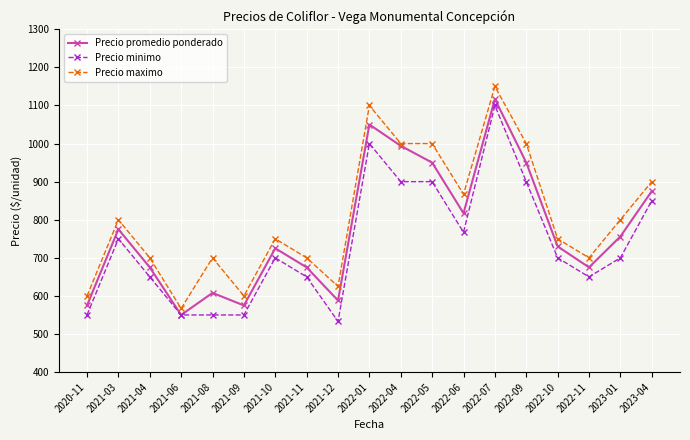

Reading left to right, what are all the values shown in this chart?

Precio promedio ponderado: 575	775	675	550	608	575	725	675	588	1050	994	950	817	1117	950	730	675	756	875
Precio minimo: 550	750	650	550	550	550	700	650	533	1000	900	900	767	1100	900	700	650	700	850
Precio maximo: 600	800	700	567	700	600	750	700	625	1100	1000	1000	867	1150	1000	750	700	800	900